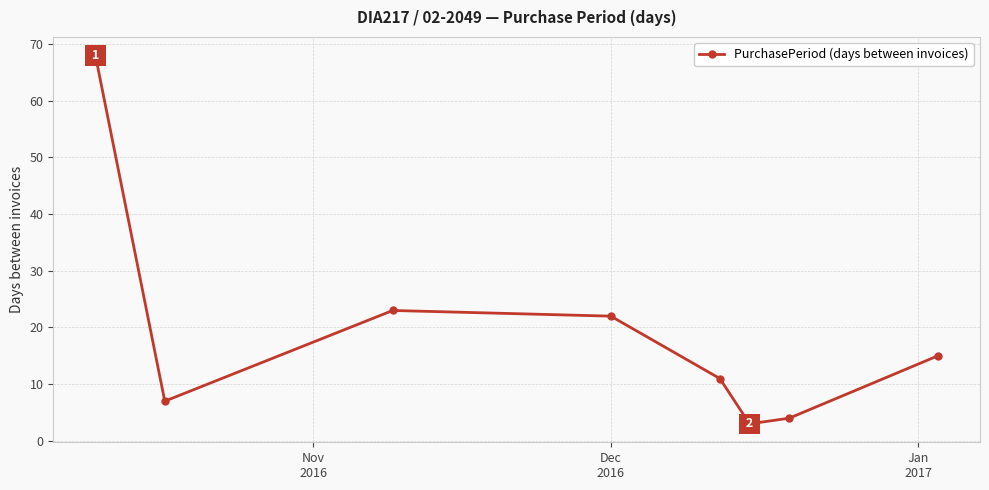

How many series are shown in this chart?

1